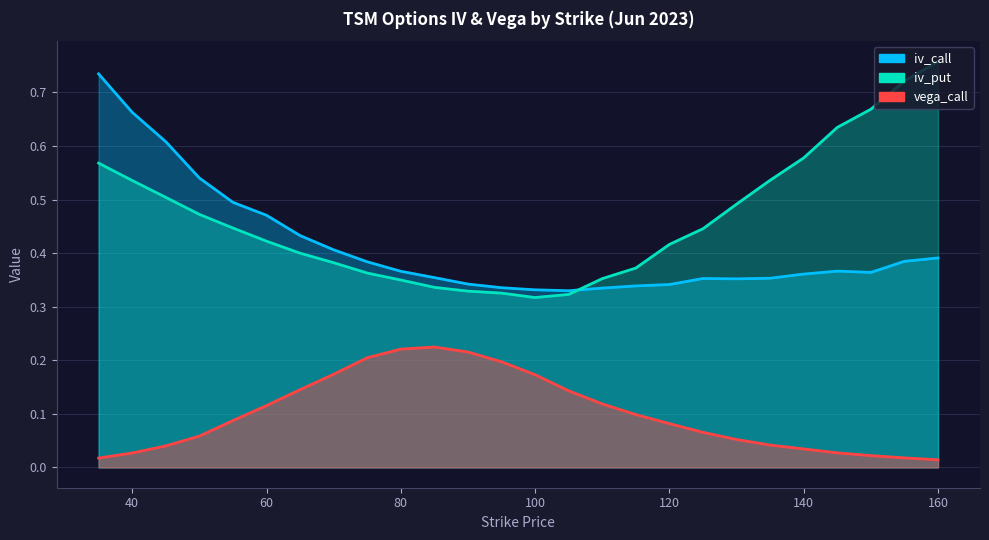

True or false: vega_call has more than 0 interior local peaks.

True